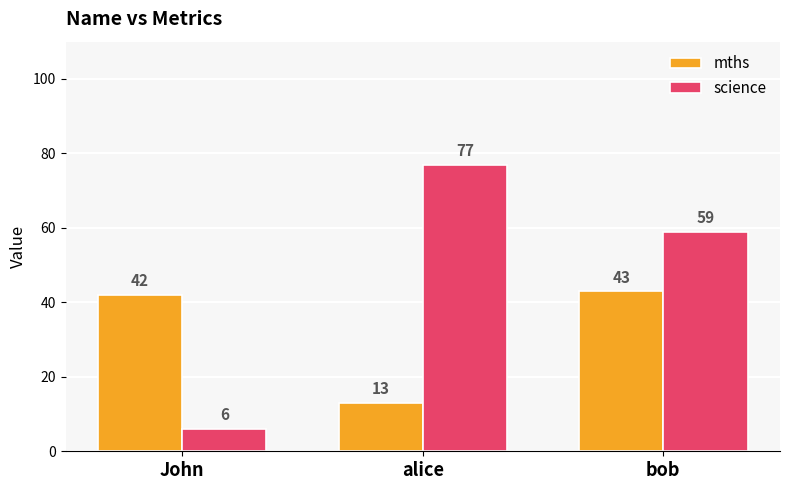

The mths series shows 4 at alice. True or false?

False